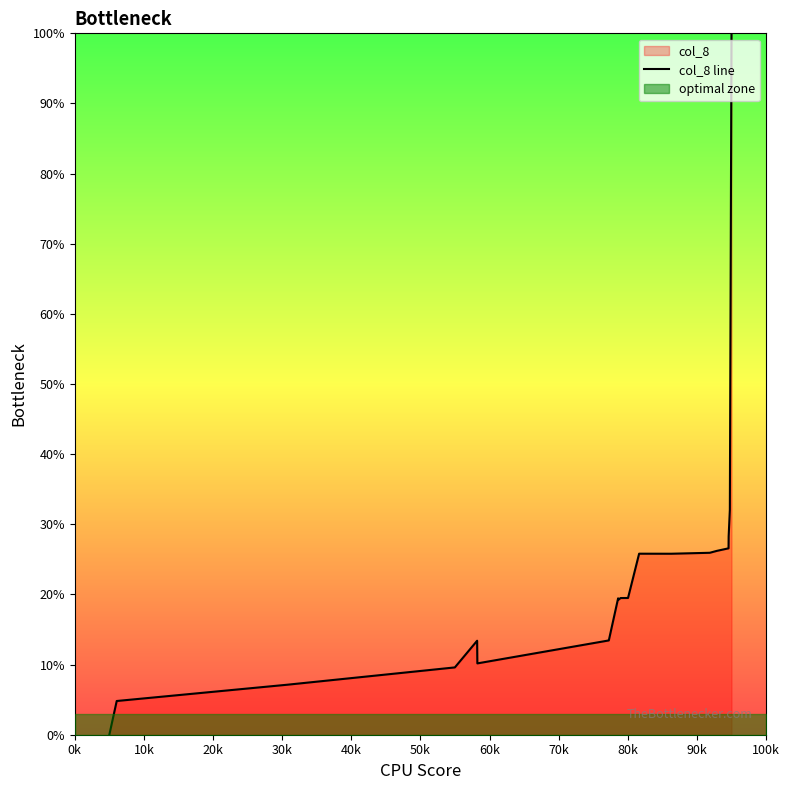

How many interior local valleys (lower than both neighbors) does the data have?

3